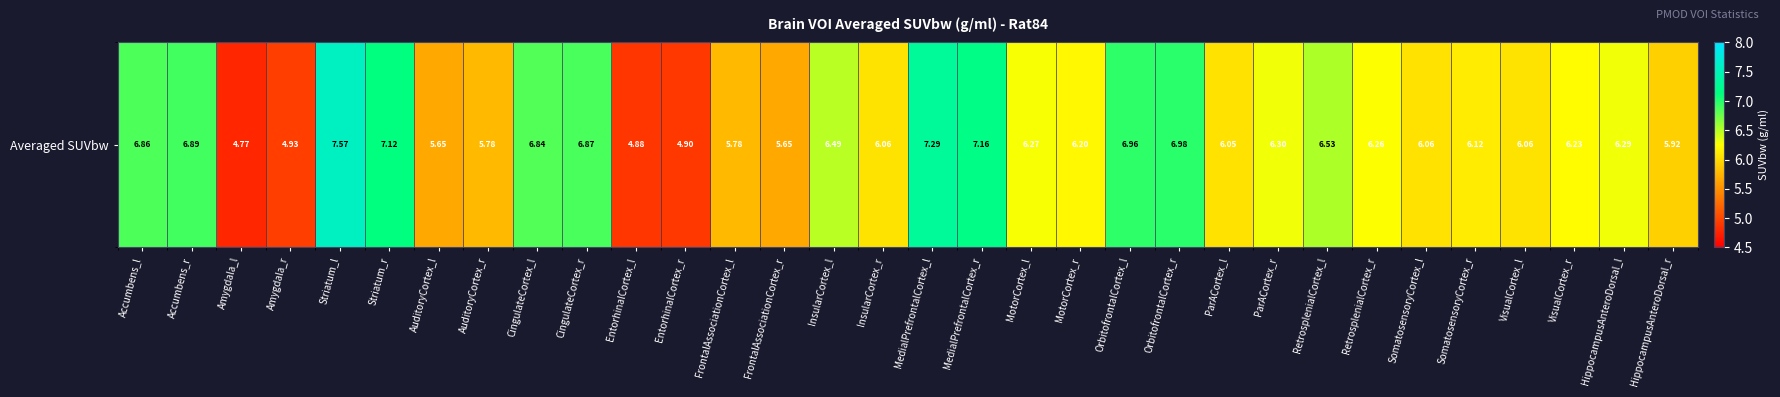

Is it true that the value at EntorhinalCortex_l is 2.7?

False